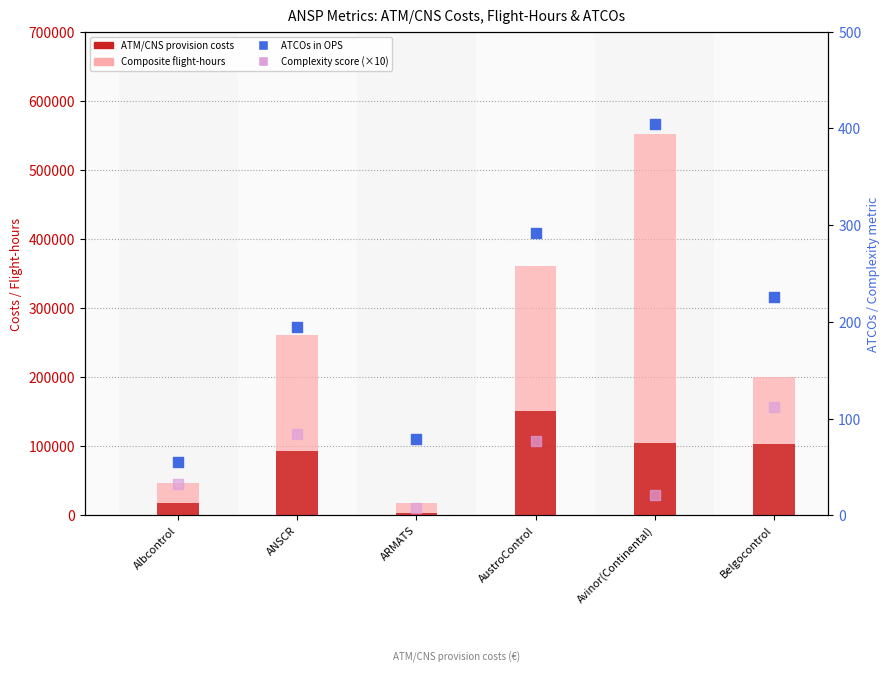

At which category is the sum across all series the highest?

Avinor(Continental)